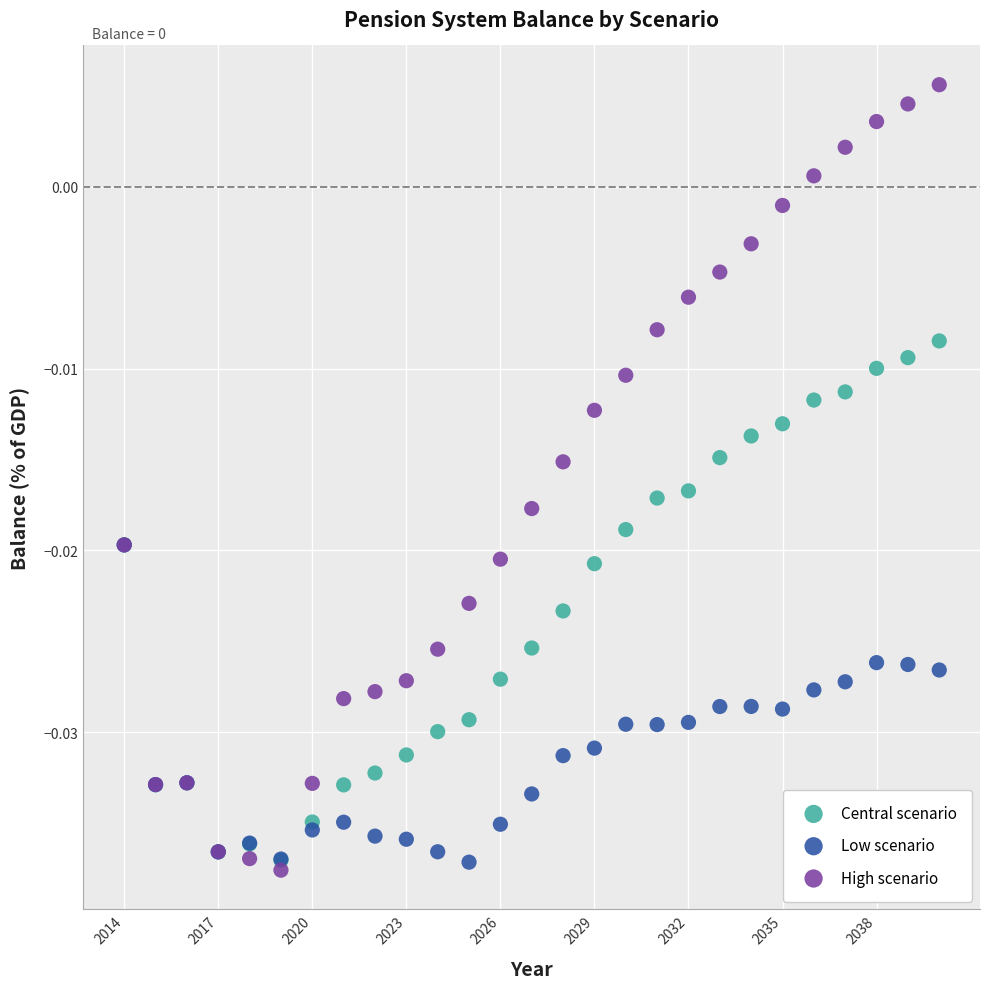

Which series reaches the maximum Y coordinate?

High scenario